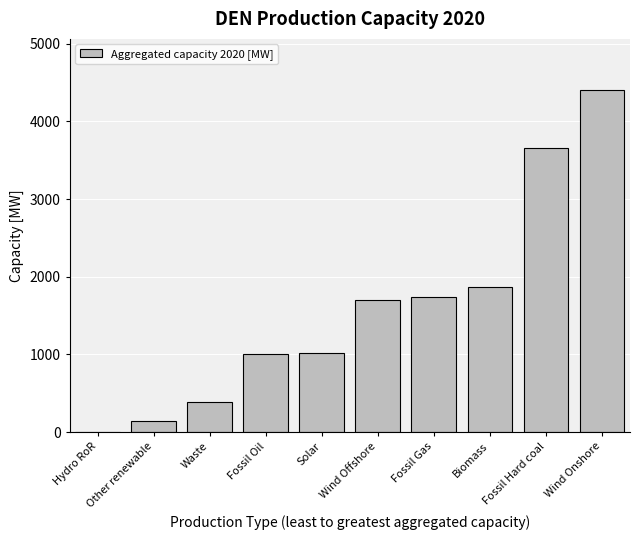

What is the ratio of the value at Biomass to the value at Fossil Hard coal?

0.5